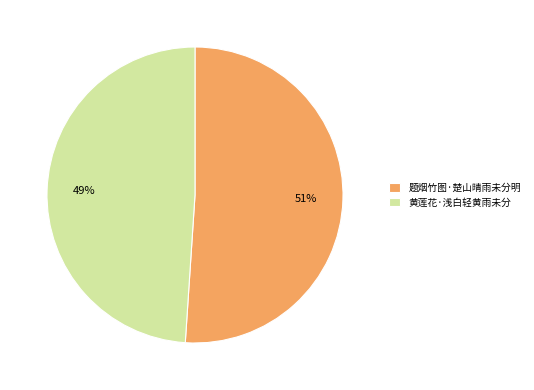

Count the number of slices in the pie.

2